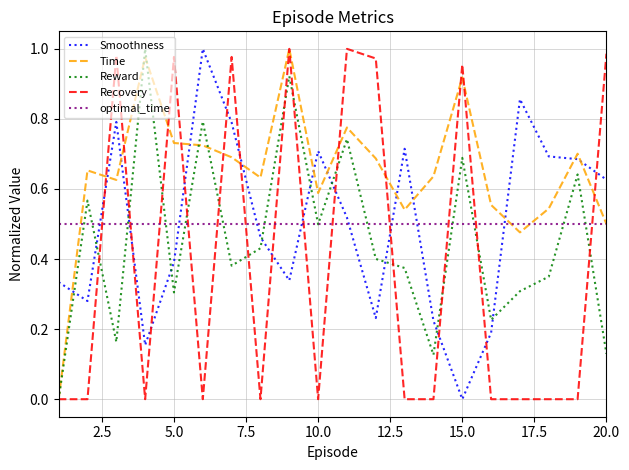

Which series ends up on top after the final intersection of Smoothness and Recovery?

Recovery